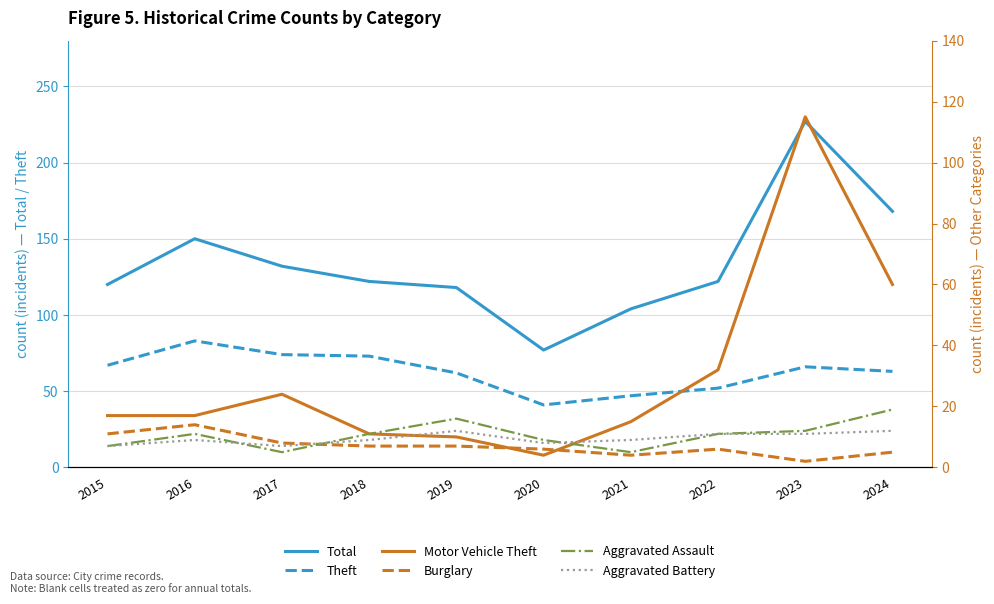

What is the approximate value of Aggravated Assault at 2018?

11